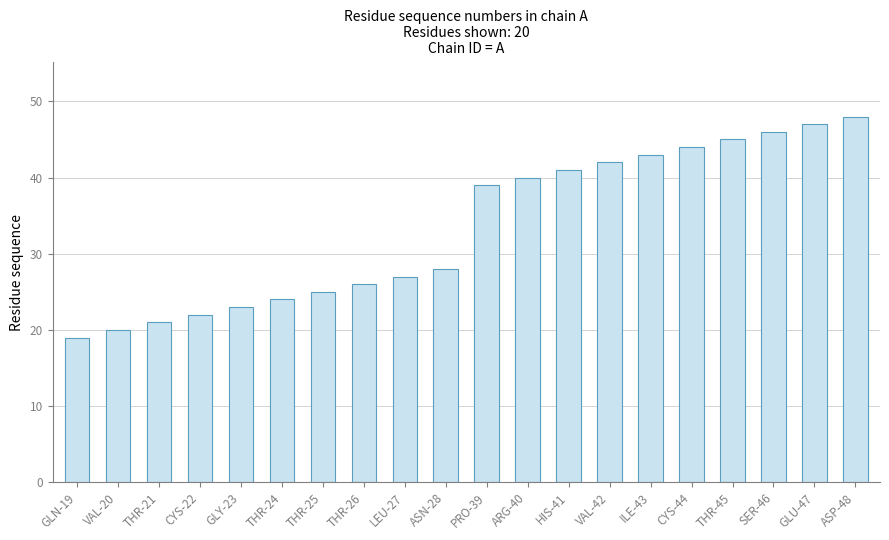

List the labels in order of value, smallest first.

GLN-19, VAL-20, THR-21, CYS-22, GLY-23, THR-24, THR-25, THR-26, LEU-27, ASN-28, PRO-39, ARG-40, HIS-41, VAL-42, ILE-43, CYS-44, THR-45, SER-46, GLU-47, ASP-48